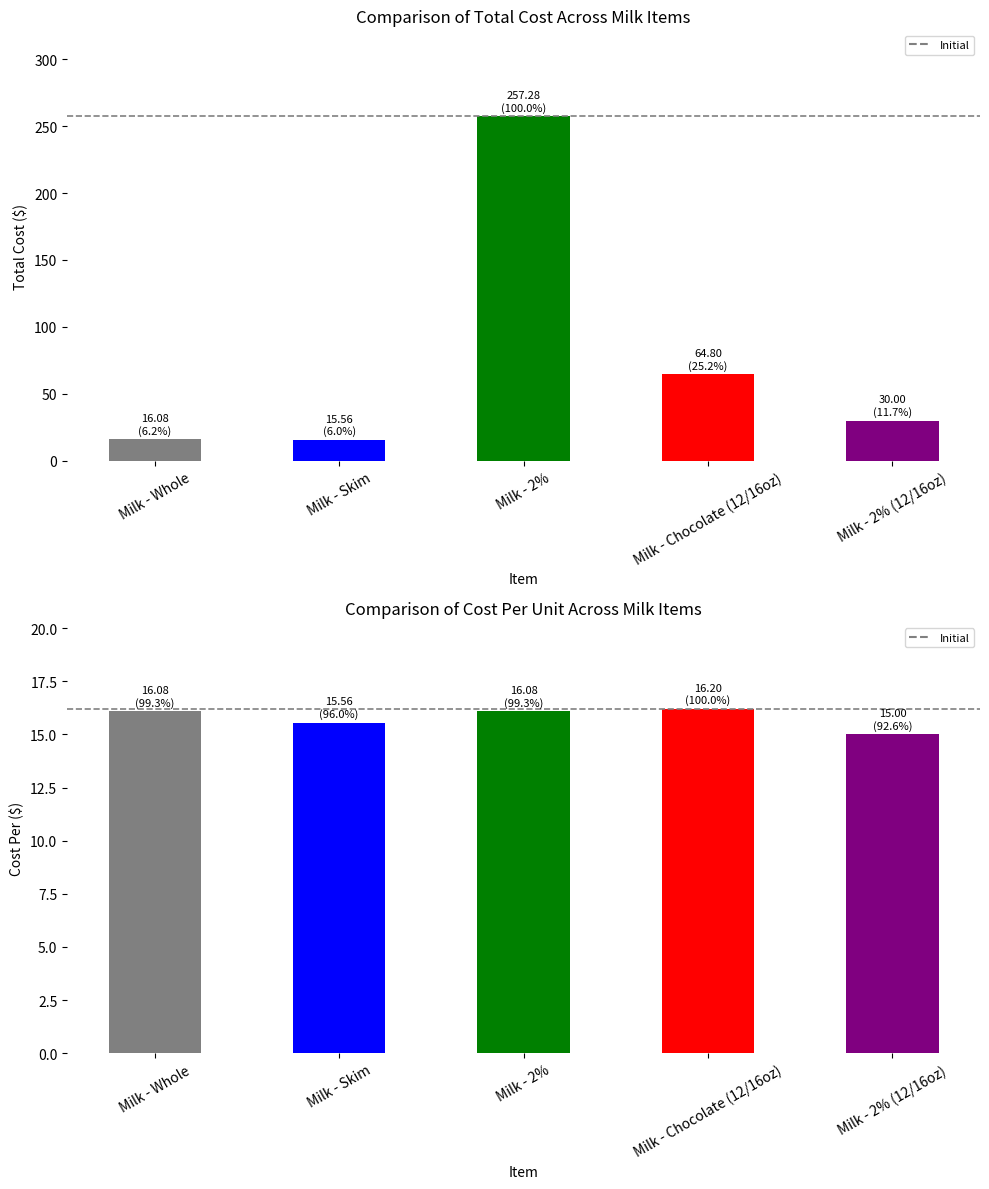

What value does the Total Cost series have at Milk - Chocolate (12/16oz)?

64.8